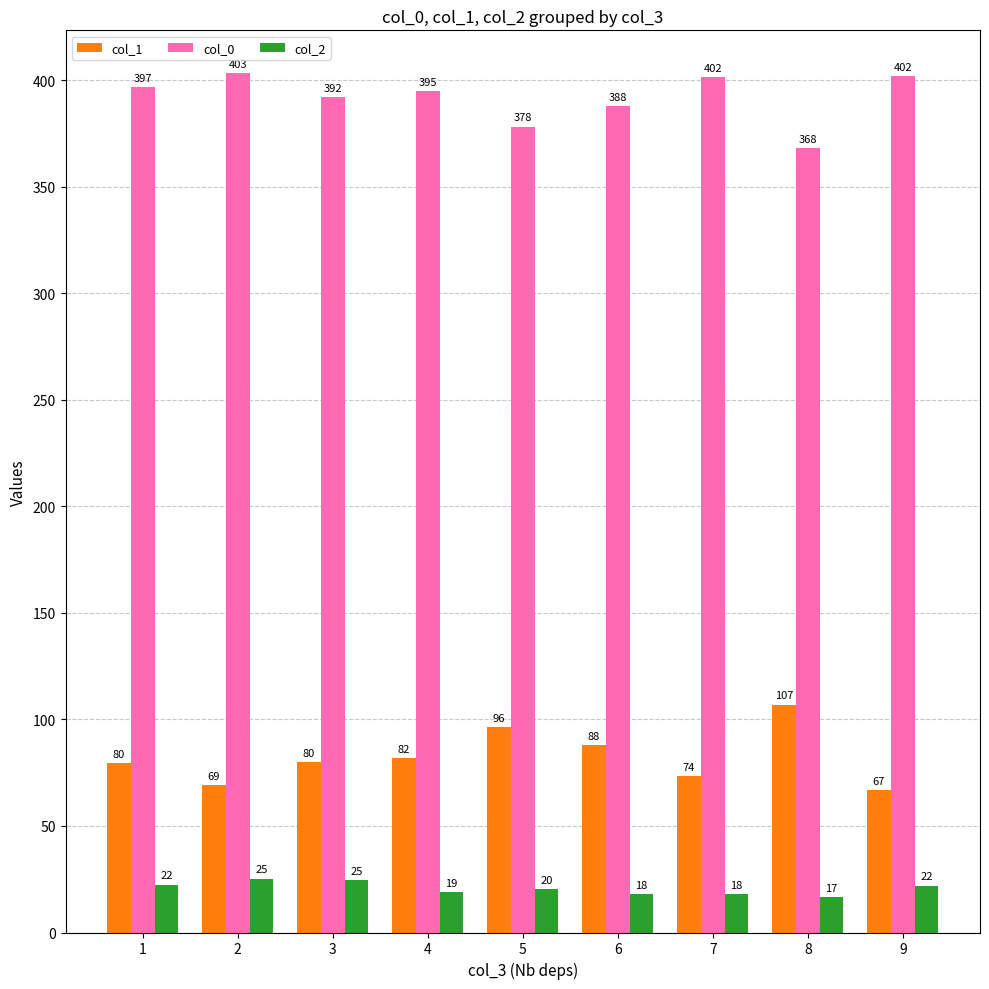

Rank the series by their maximum value, from highest to lowest.

col_0, col_1, col_2